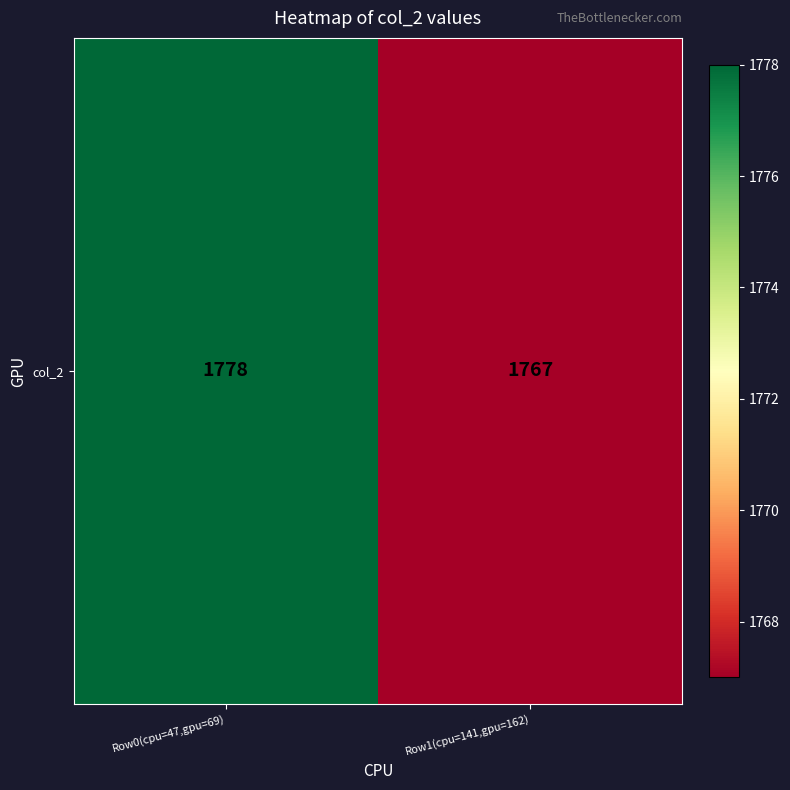

The chart shows a value of 858 at Row1(cpu=141,gpu=162). True or false?

False